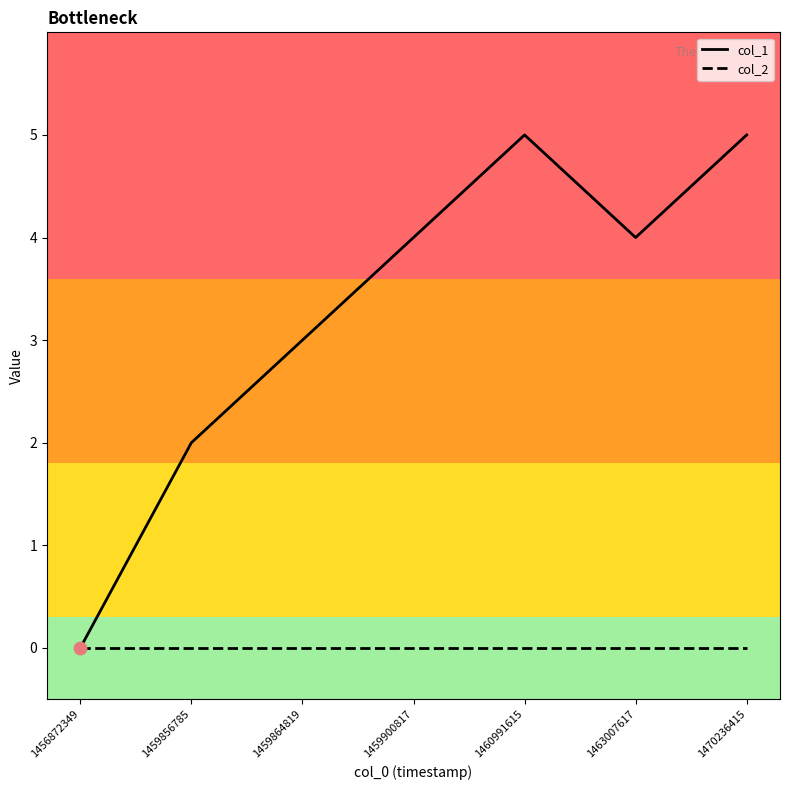

Which series has the largest total across all categories?

col_1